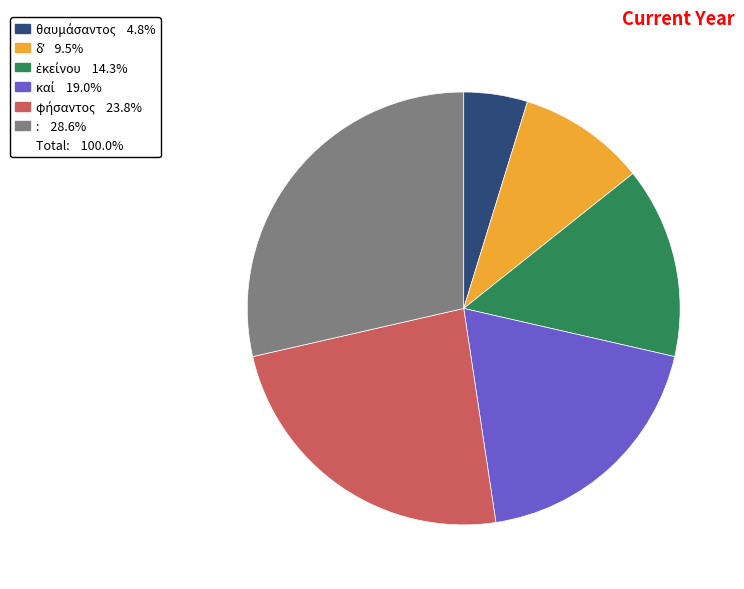

Count the number of slices in the pie.

6